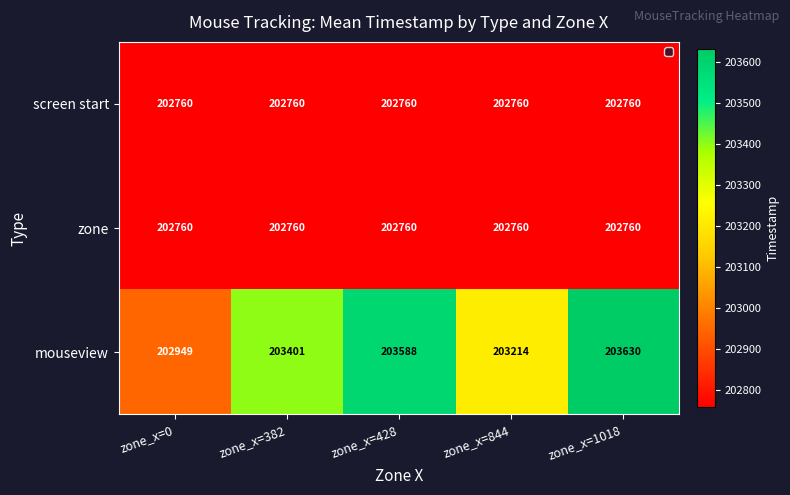

Which category has the highest value across all series?

zone_x=1018